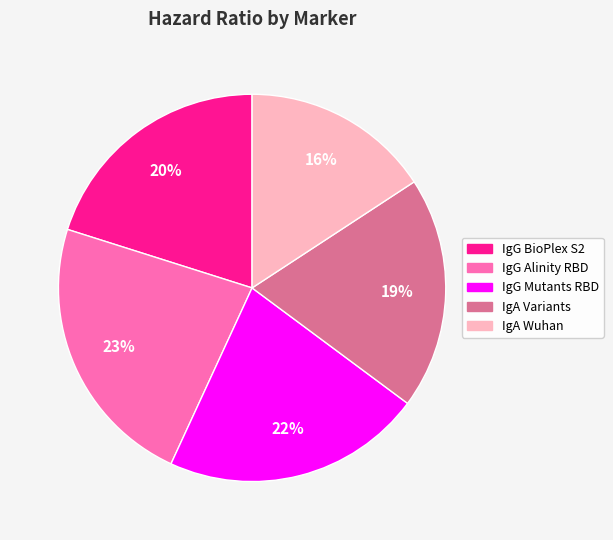

What is the ratio of the value at IgG BioPlex S2 to the value at IgG Alinity RBD?

0.9